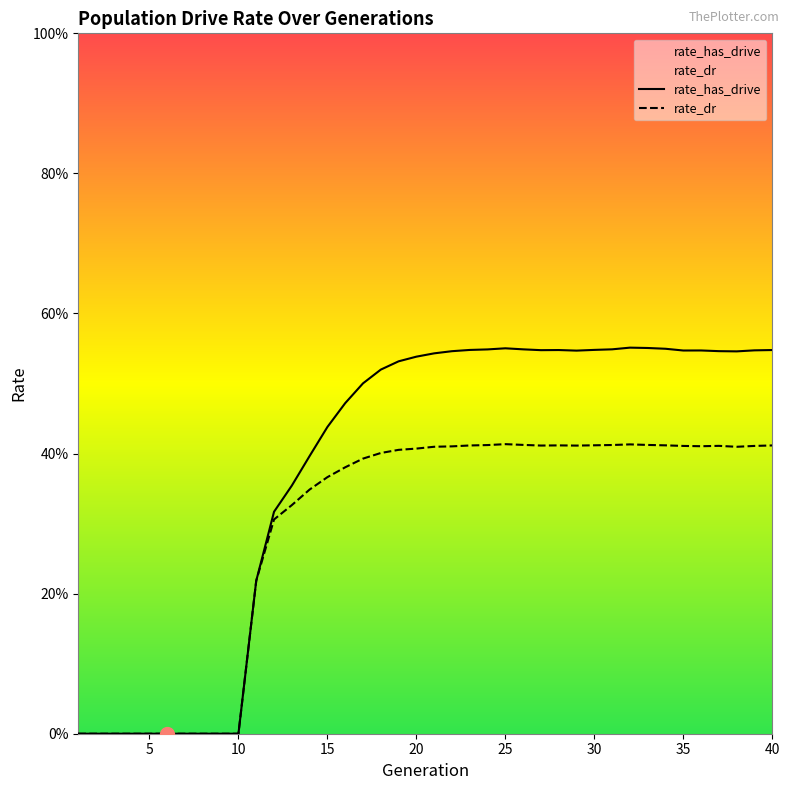

Reading right to left, what are all the values shown in this chart?

rate_dr: 0.4	0.4	0.4	0.4	0.4	0.4	0.4	0.4	0.4	0.4	0.4	0.4	0.4	0.4	0.4	0.4	0.4	0.4	0.4	0.4	0.4	0.4	0.4	0.4	0.4	0.4	0.3	0.3	0.3	0.2	0.0	0.0	0.0	0.0	0.0	0.0	0.0	0.0	0.0	0.0
rate_has_drive: 0.5	0.5	0.5	0.5	0.5	0.5	0.5	0.6	0.6	0.5	0.5	0.5	0.5	0.5	0.5	0.6	0.5	0.5	0.5	0.5	0.5	0.5	0.5	0.5	0.5	0.4	0.4	0.4	0.3	0.2	0.0	0.0	0.0	0.0	0.0	0.0	0.0	0.0	0.0	0.0